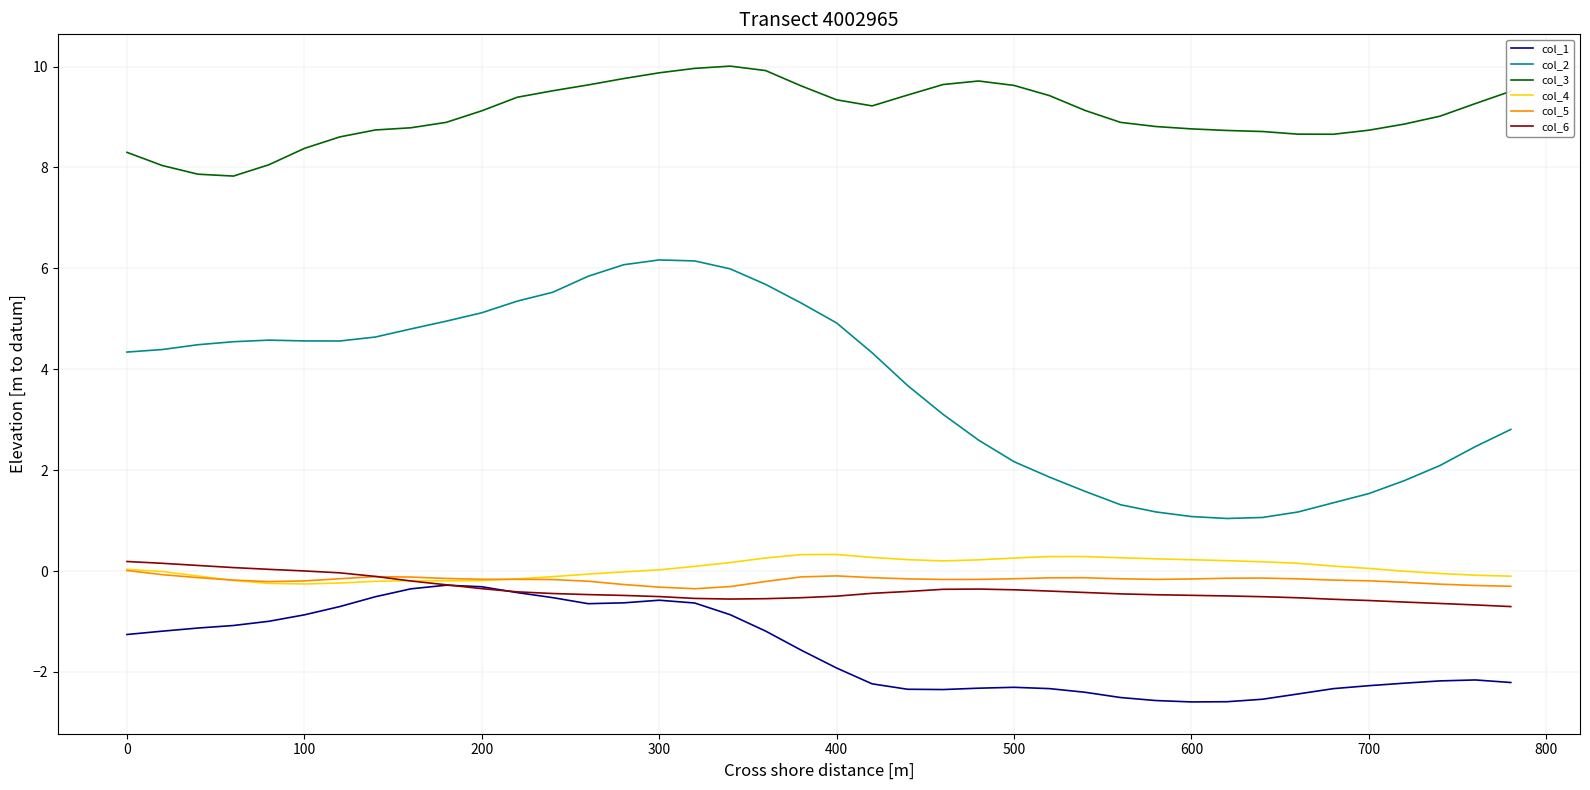

How many lines are shown in the chart?

6